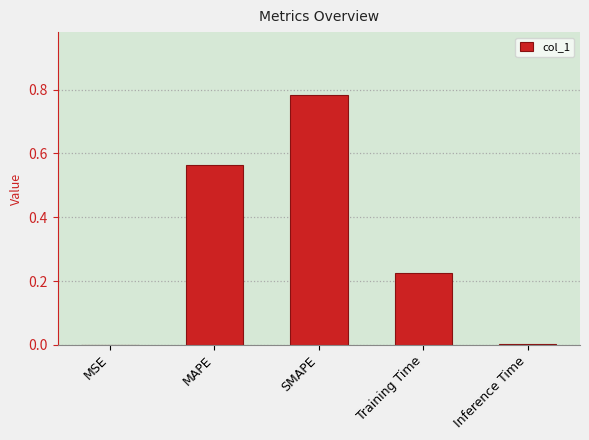

Which category has the highest value across all series?

SMAPE